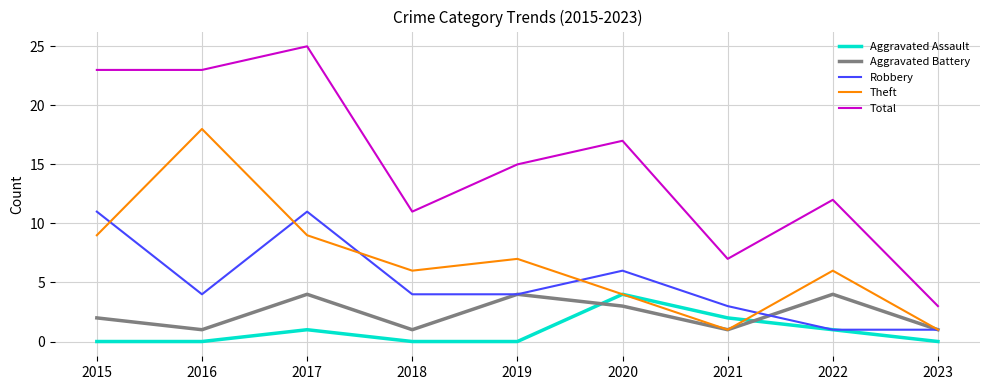

Reading left to right, what are all the values shown in this chart?

Aggravated Assault: 0	0	1	0	0	4	2	1	0
Aggravated Battery: 2	1	4	1	4	3	1	4	1
Robbery: 11	4	11	4	4	6	3	1	1
Theft: 9	18	9	6	7	4	1	6	1
Total: 23	23	25	11	15	17	7	12	3